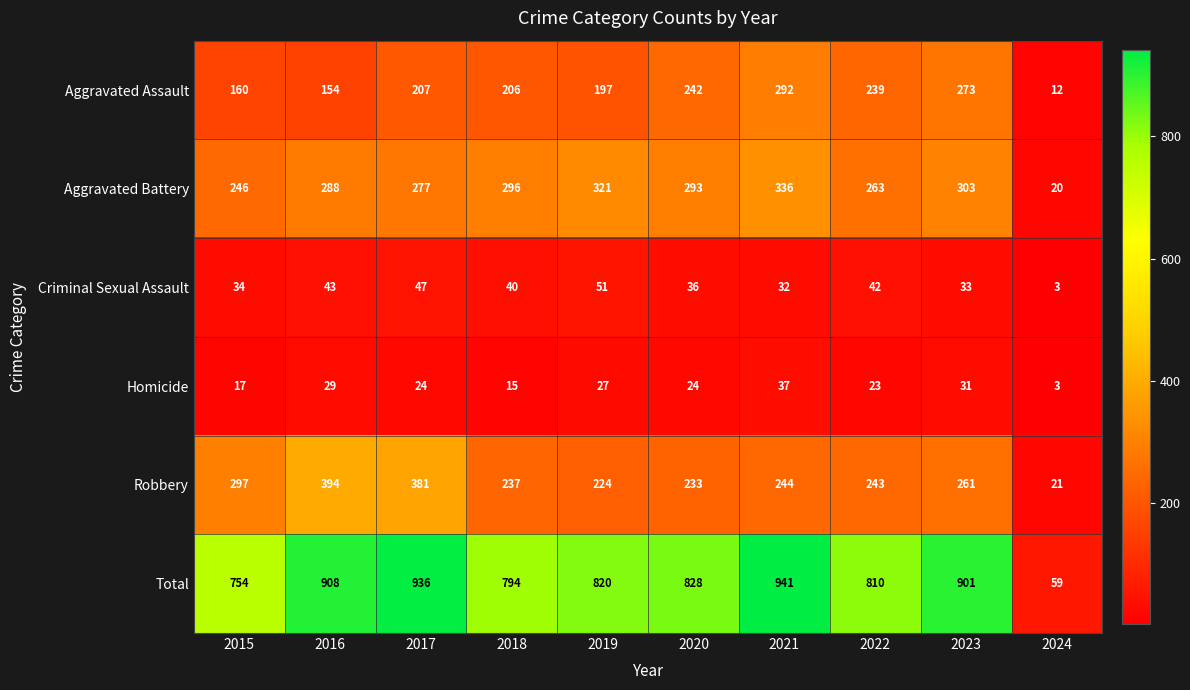

What is the sum of the Criminal Sexual Assault values at 2018 and 2020?

76